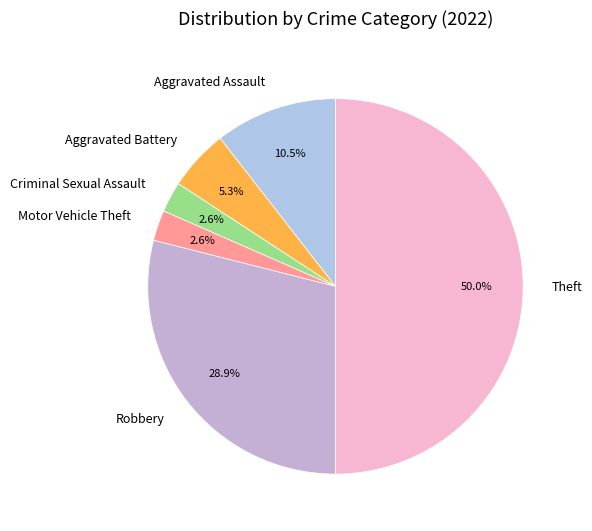

To the nearest percent, what is the difference between the largest and smallest slice percentages?

47%